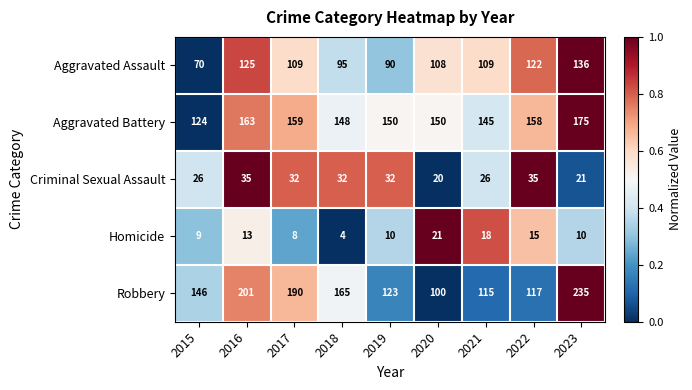

Is it true that Robbery equals 227 at 2018?

False